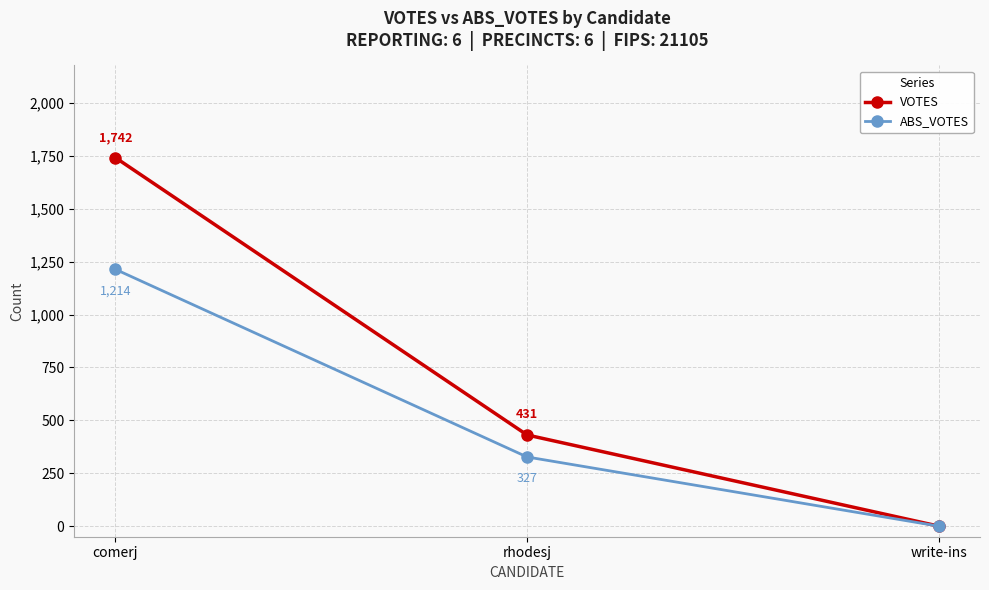

List the series in order of their peak value, lowest first.

ABS_VOTES, VOTES